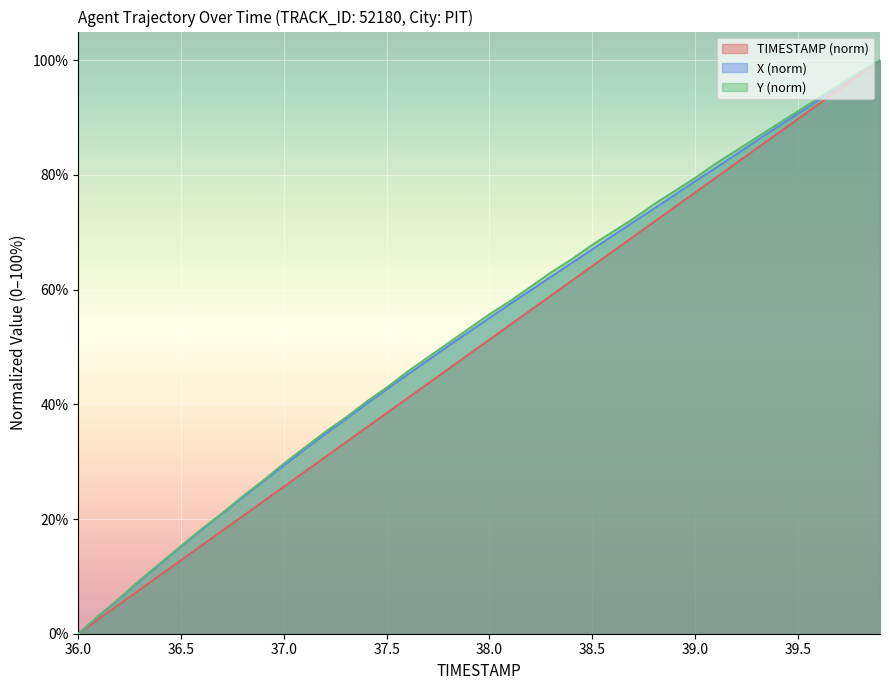

Which category has the lowest value in the X (norm) series?

36.0